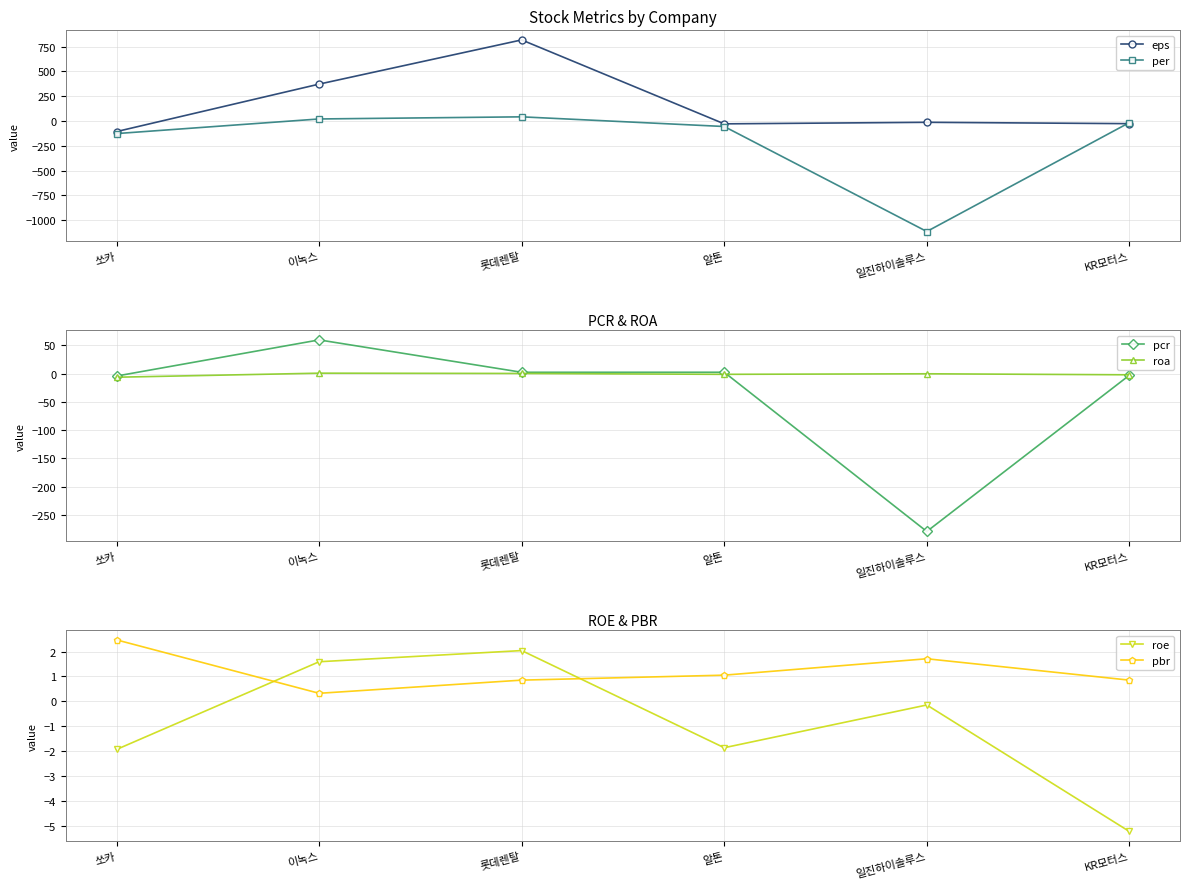

True or false: pbr has more than 2 points higher than both neighbors.

False